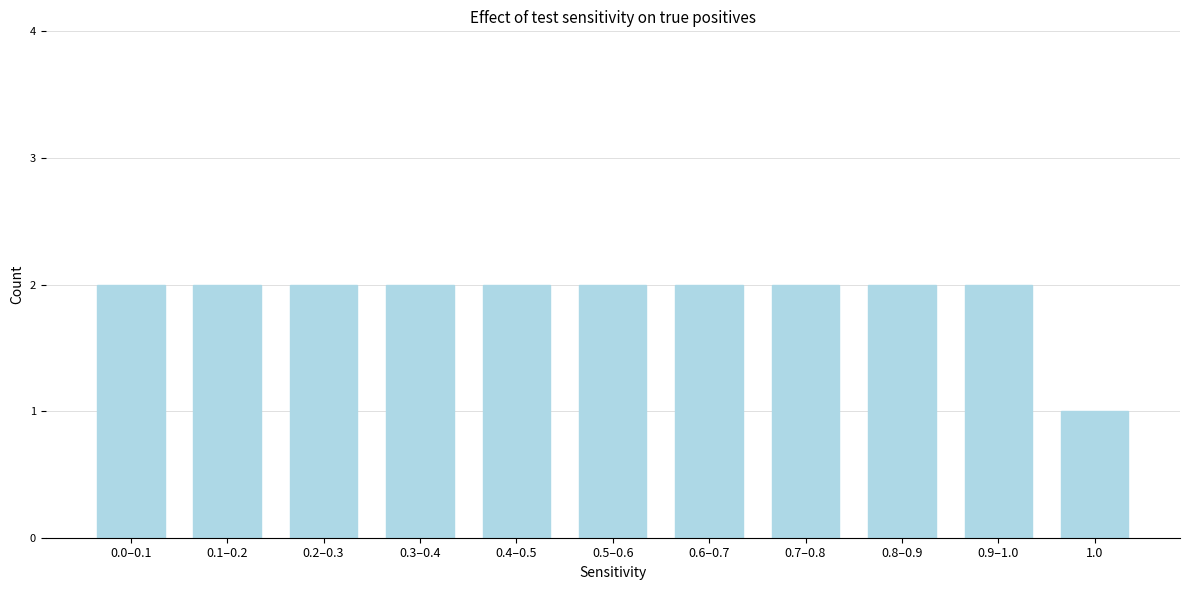

Reading left to right, extract all data points from this chart.

2	2	2	2	2	2	2	2	2	2	1